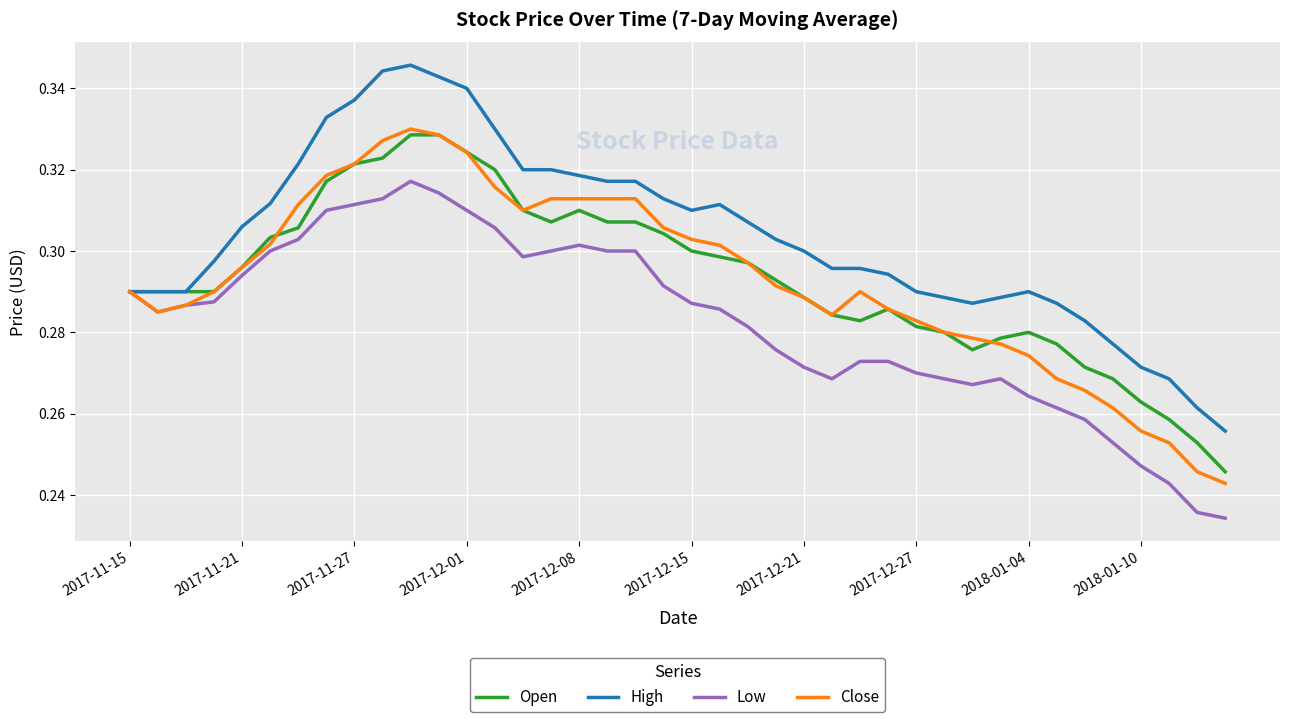

Which series has the largest range (max minus min)?

High